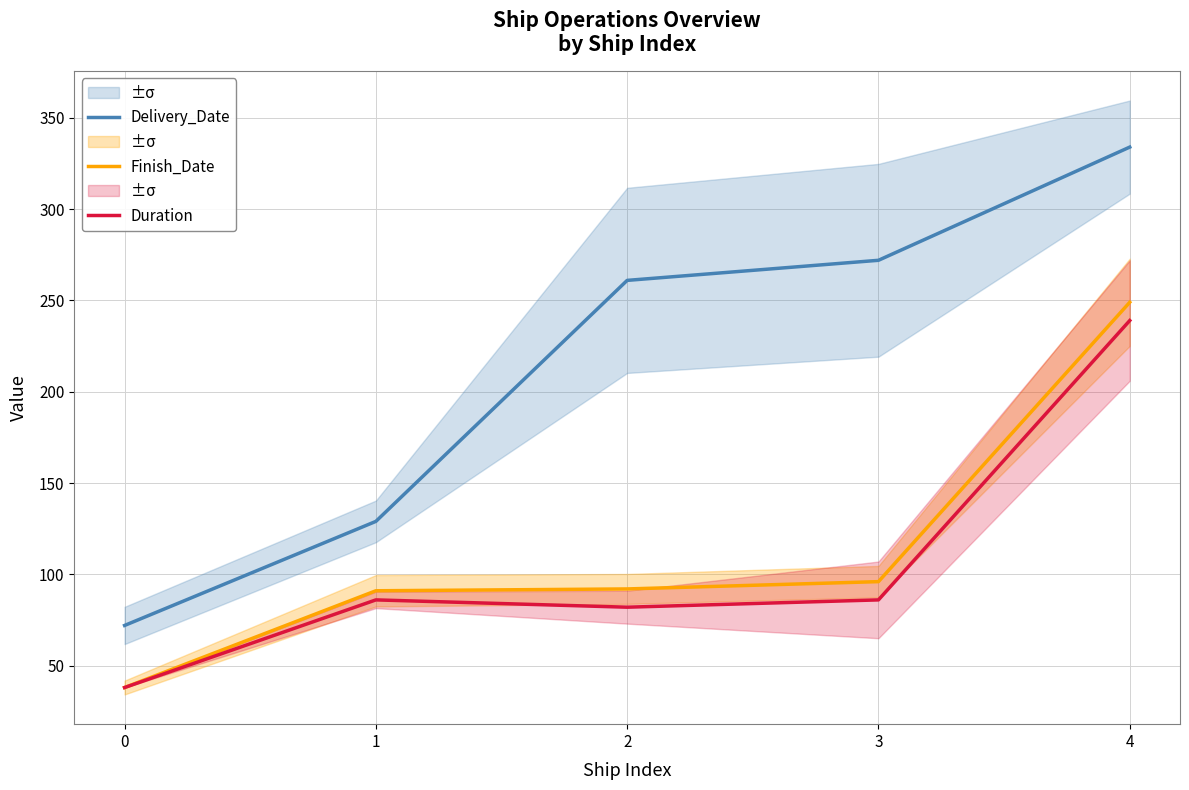

True or false: Delivery_Date and Finish_Date intersect in this chart.

False